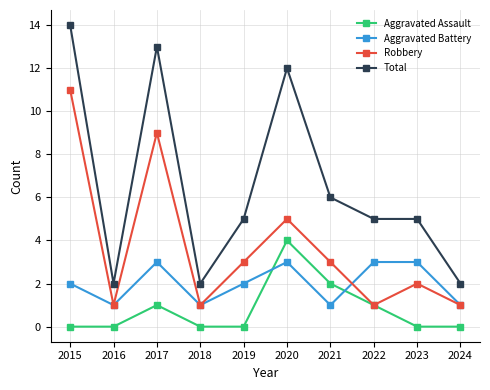

Which category has the highest value across all series?

2015